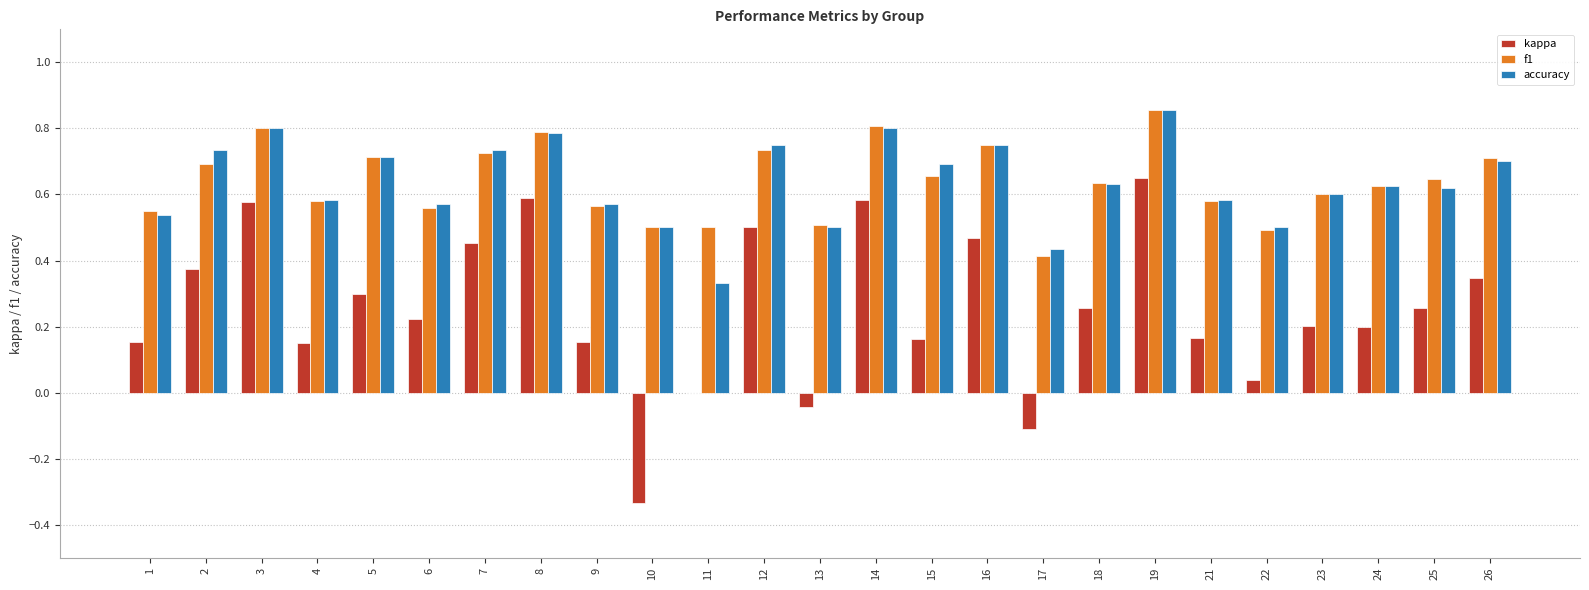

Count the f1 values in the range 0 to 1.

25